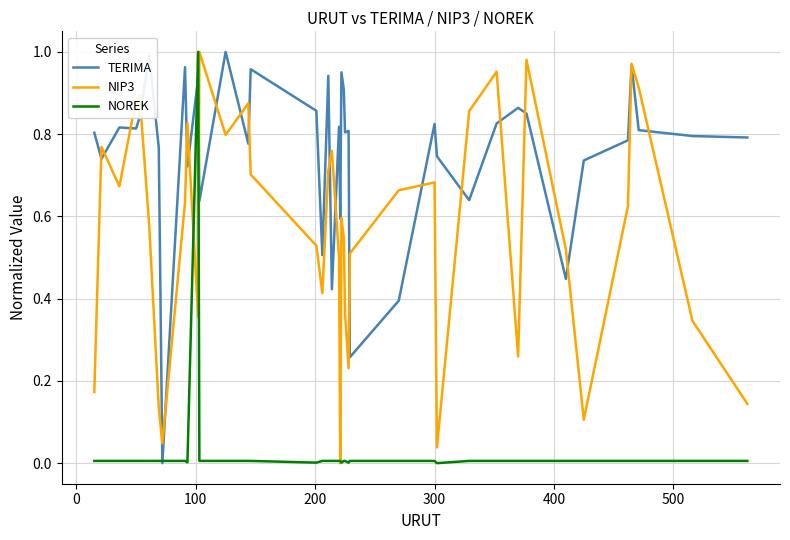

Rank the series by their average value, from highest to lowest.

TERIMA, NIP3, NOREK